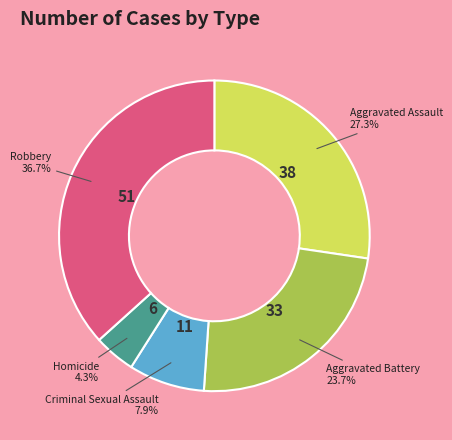

What is the ratio of the value at Homicide to the value at Criminal Sexual Assault?

0.5